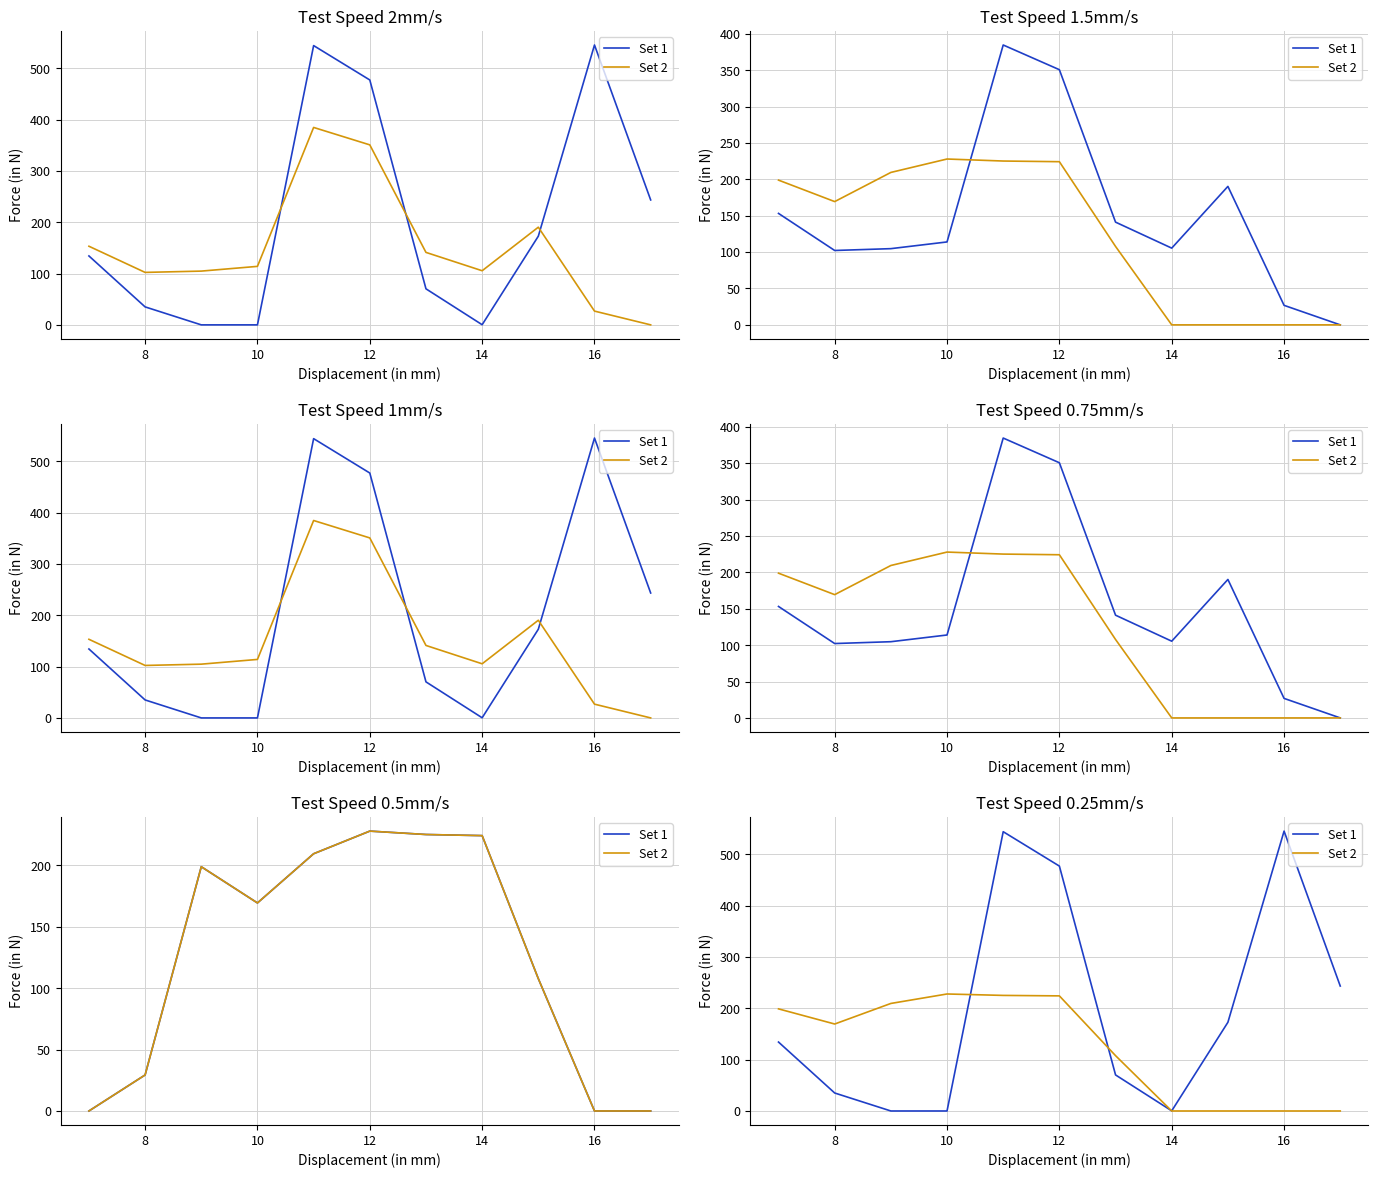

How many values in the Set 1 series exceed 134?

6